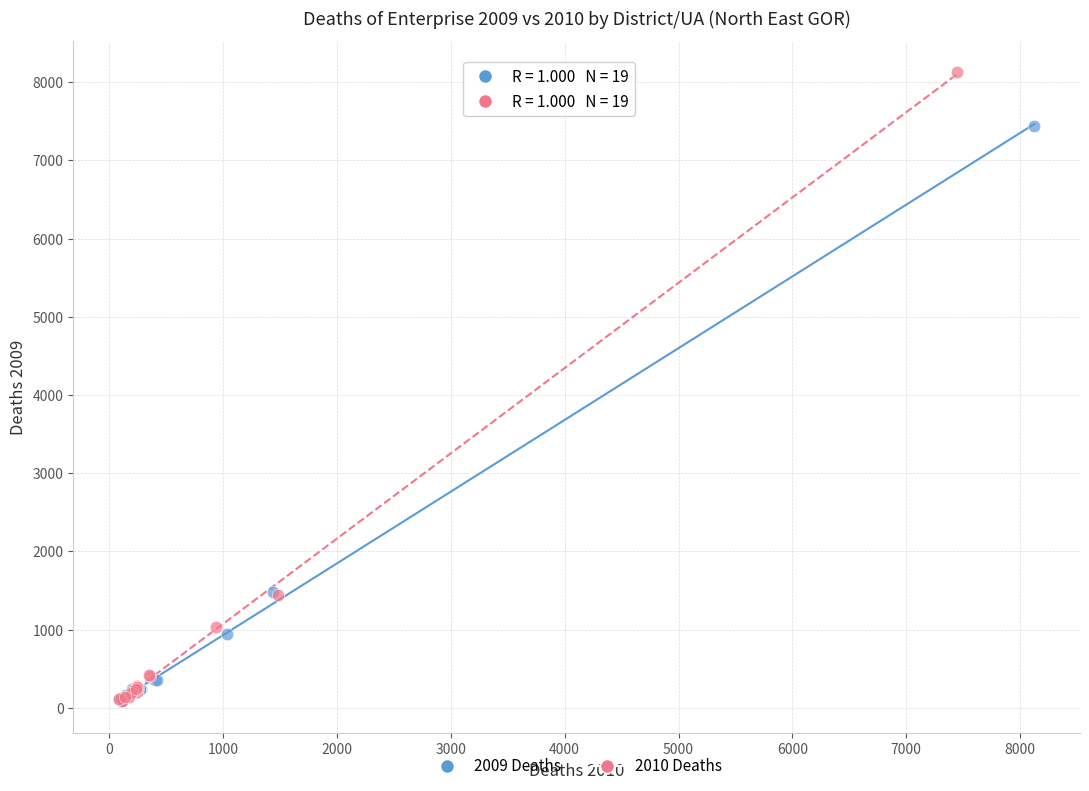

Which series reaches the maximum Y coordinate?

2010 Deaths